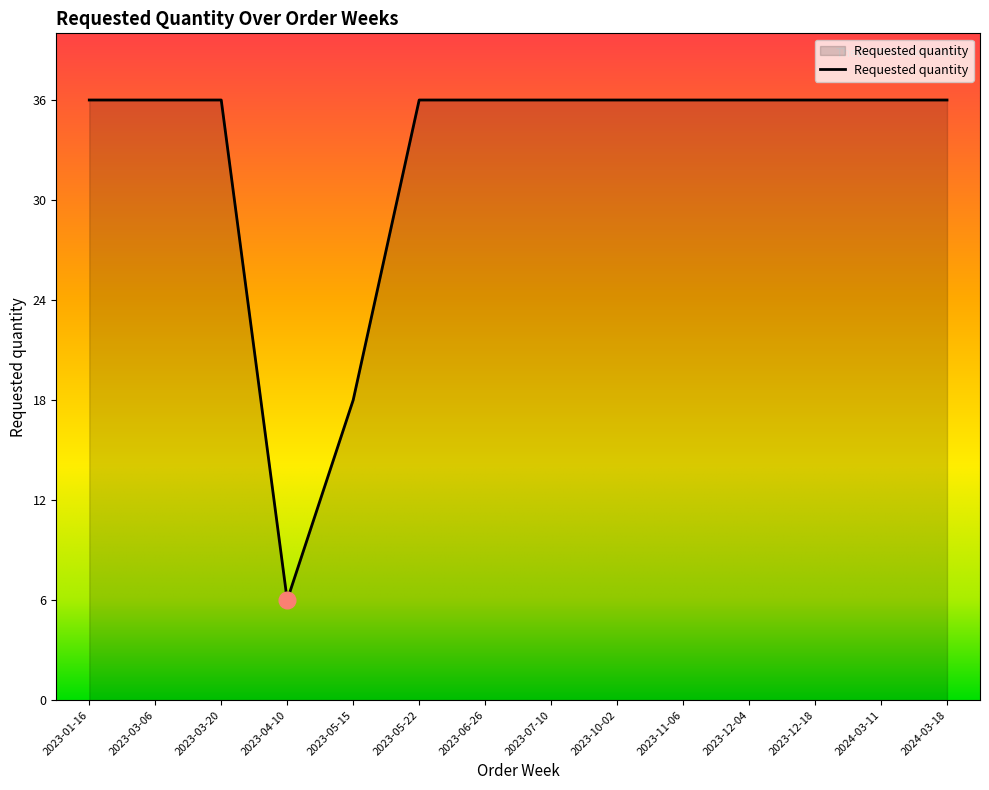

What is the difference between the second highest and minimum values?

30